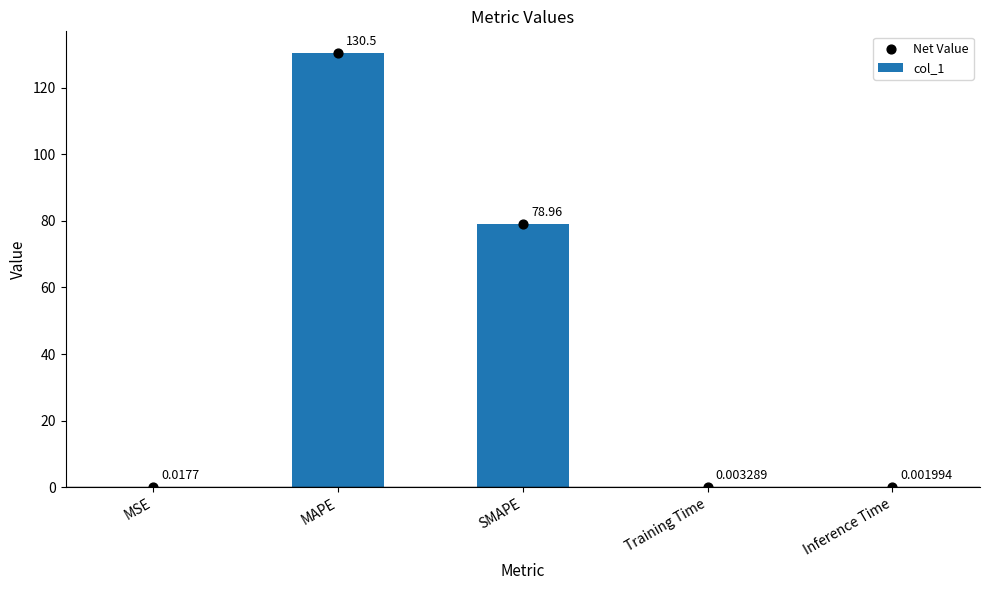

Which series has the largest Y range (max minus min)?

col_1